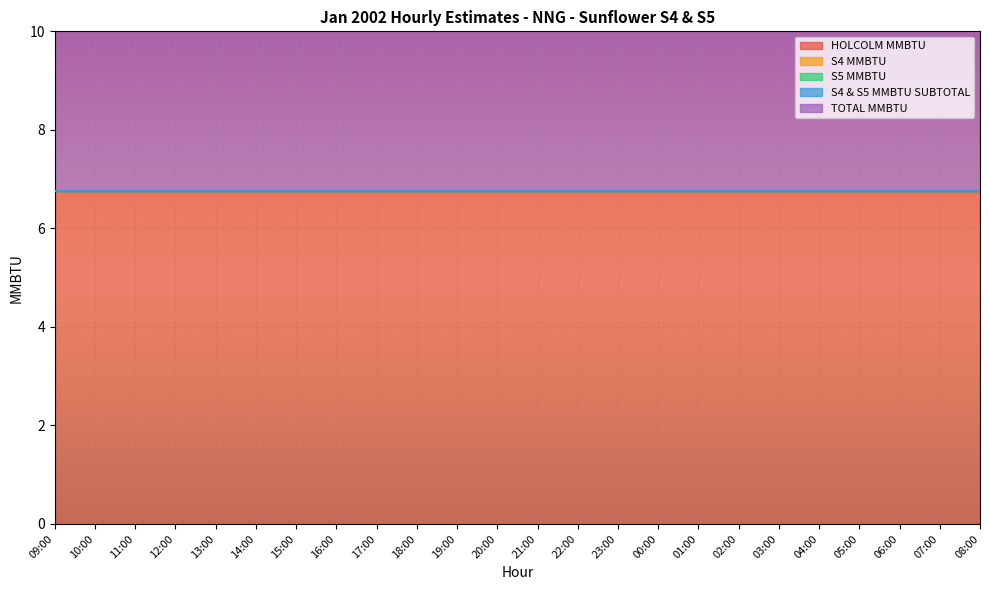

Rank the series at 13:00 from highest to lowest value.

HOLCOLM MMBTU, TOTAL MMBTU, S4 MMBTU, S5 MMBTU, S4 & S5 MMBTU SUBTOTAL